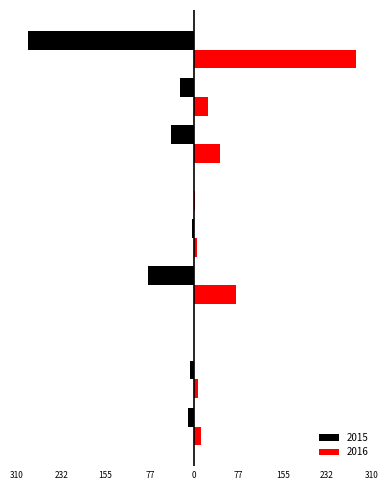

What are all the series names shown in the legend?

2015, 2016